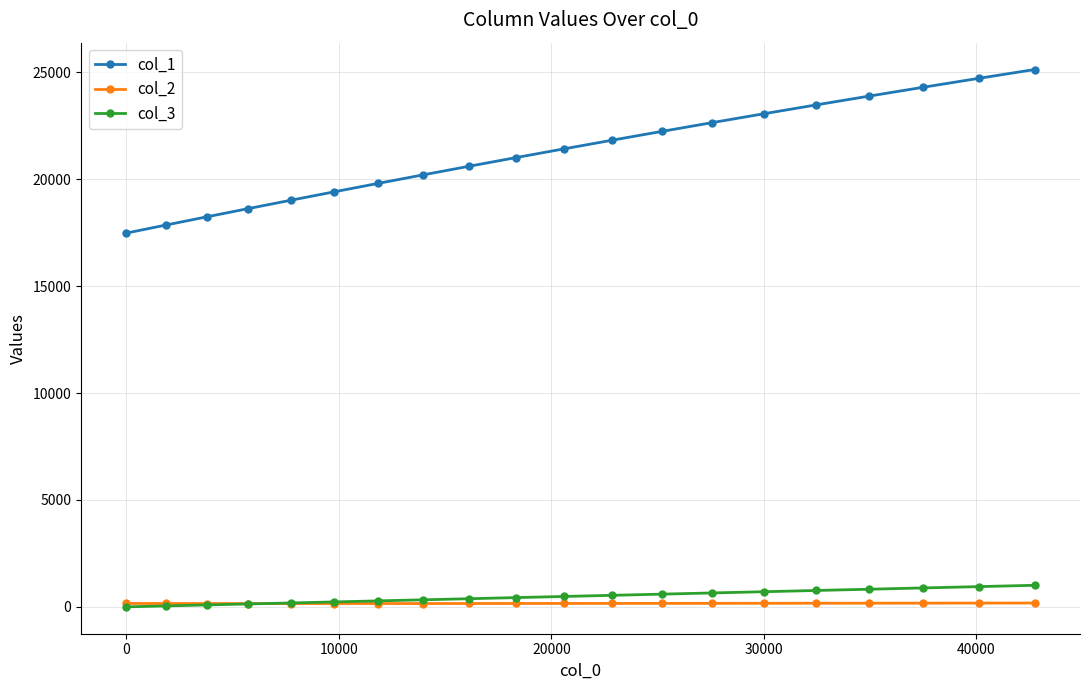

True or false: col_2 and col_1 intersect in this chart.

False